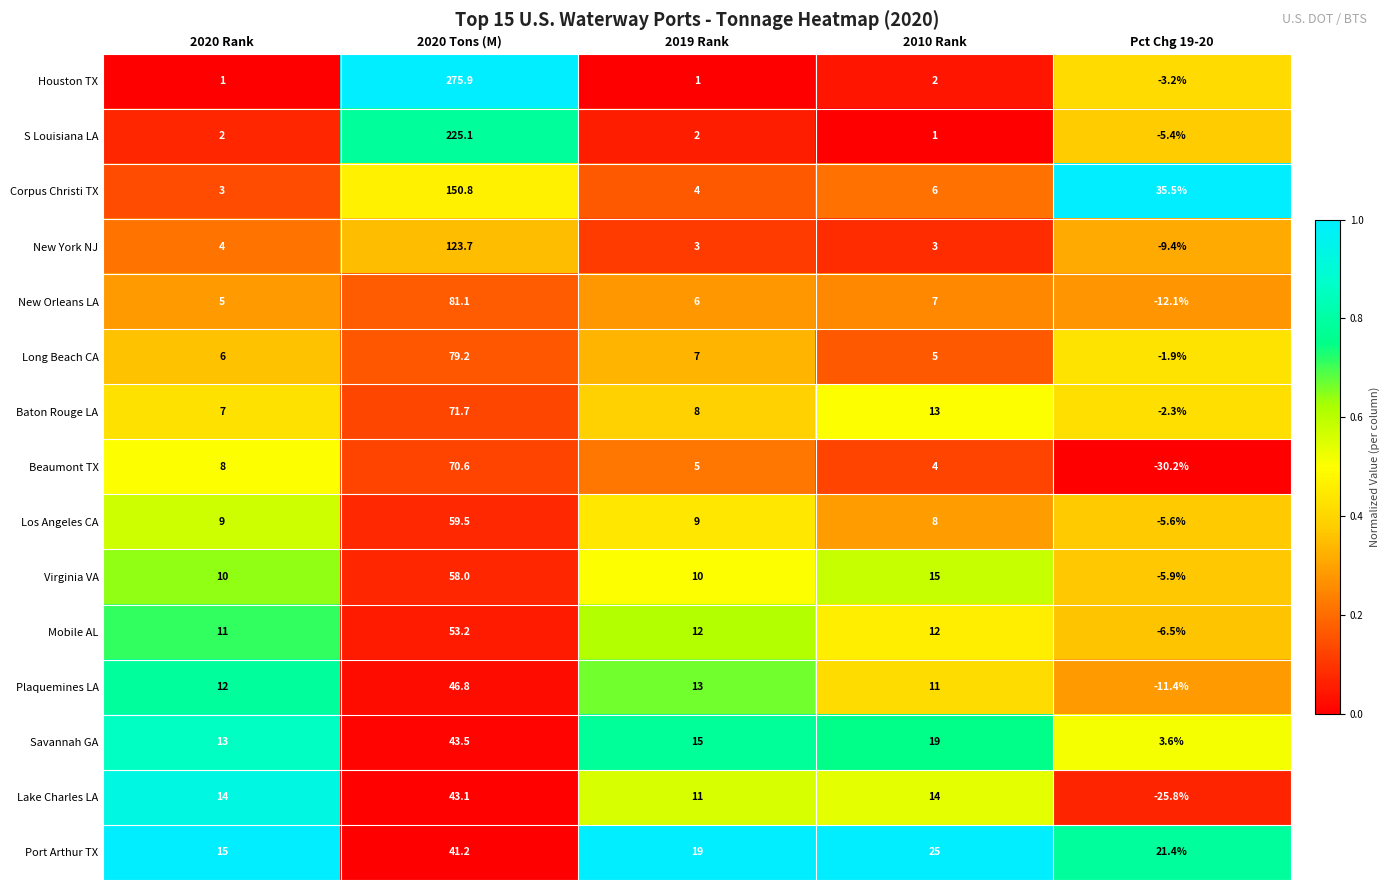

Which series changed the most between 2020 Rank and 2020 Tons (M)?

Houston TX